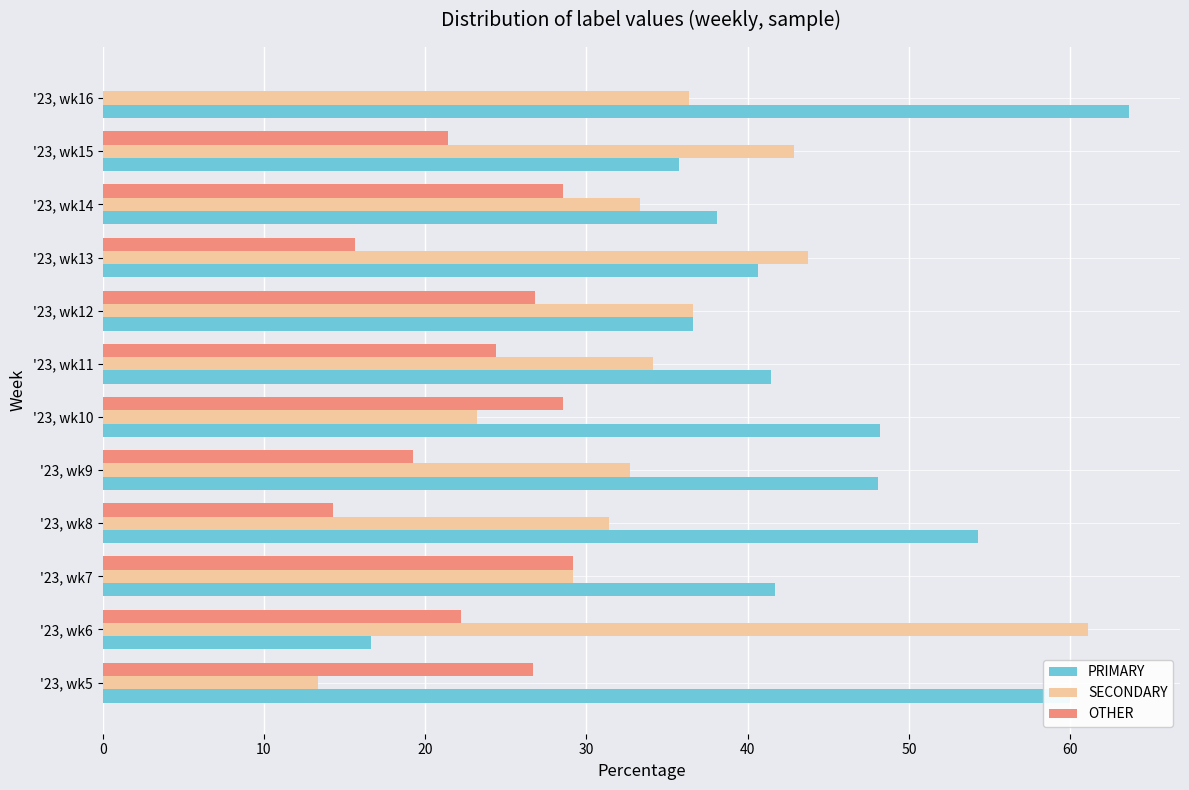

Which series has the largest total across all categories?

PRIMARY